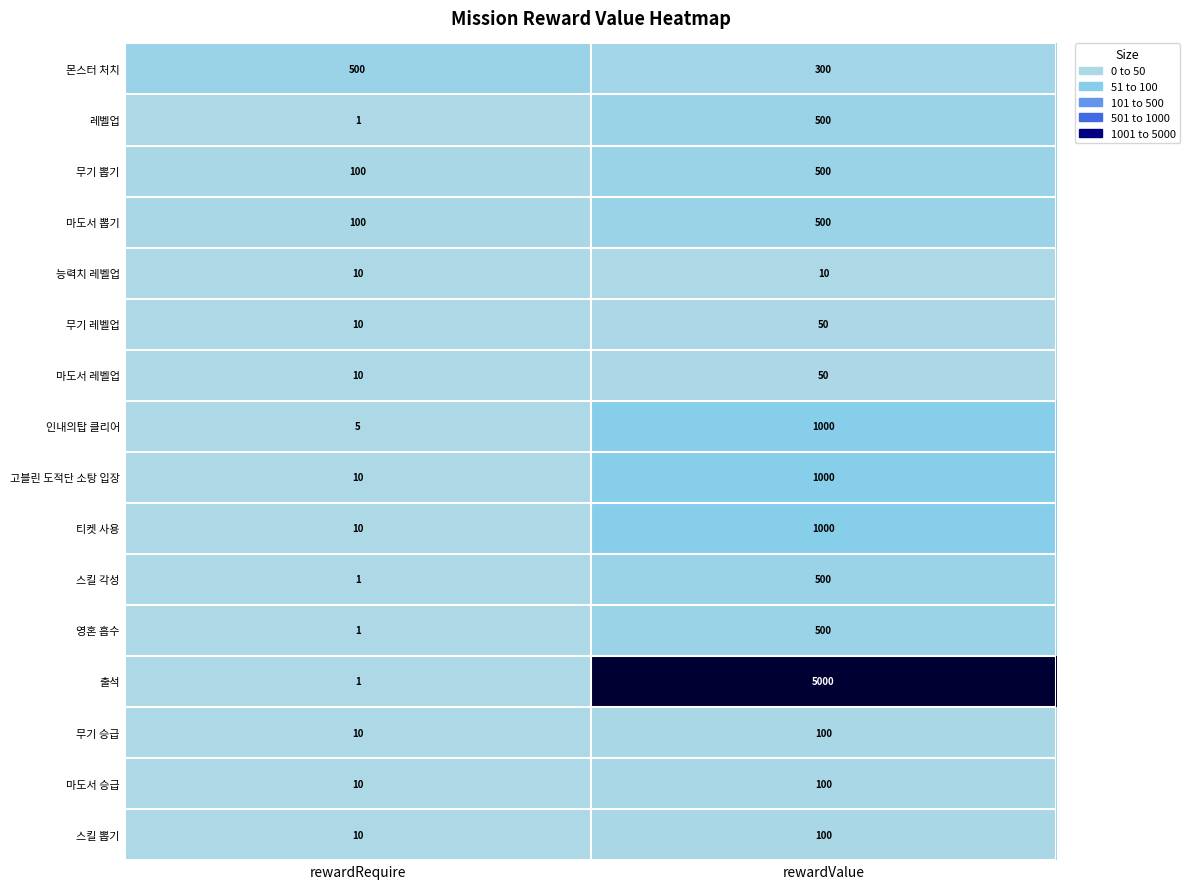

Rank the categories by 무기 승급 value from highest to lowest.

rewardValue, rewardRequire